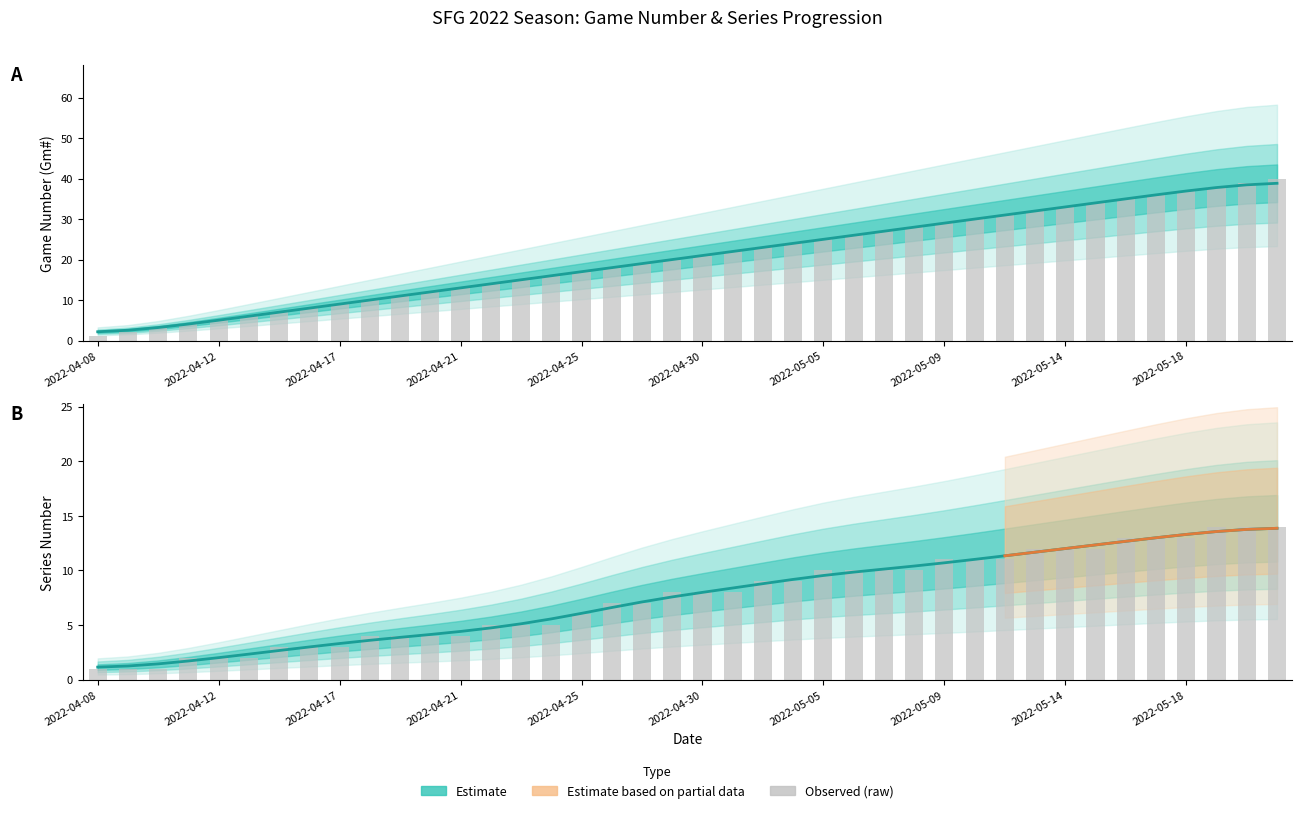

List the labels in order of value, smallest first.

2022-04-08, 2022-04-09, 2022-04-10, 2022-04-11, 2022-04-12, 2022-04-13, 2022-04-15, 2022-04-16, 2022-04-17, 2022-04-19, 2022-04-19, 2022-04-20, 2022-04-21, 2022-04-22, 2022-04-23, 2022-04-24, 2022-04-25, 2022-04-26, 2022-04-27, 2022-04-29, 2022-04-30, 2022-05-01, 2022-05-03, 2022-05-04, 2022-05-05, 2022-05-06, 2022-05-07, 2022-05-08, 2022-05-09, 2022-05-10, 2022-05-11, 2022-05-13, 2022-05-14, 2022-05-15, 2022-05-16, 2022-05-17, 2022-05-18, 2022-05-20, 2022-05-21, 2022-05-22